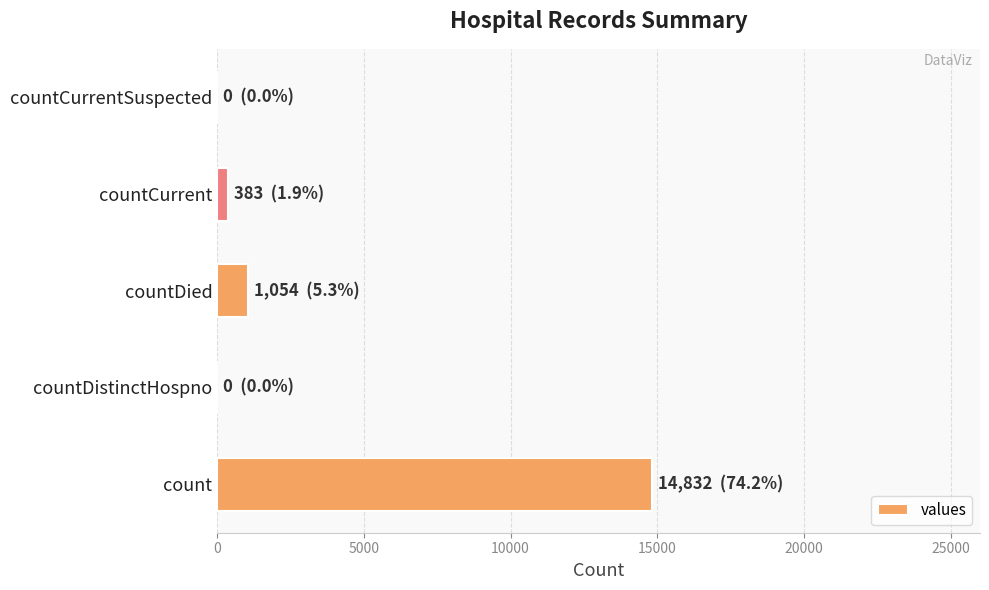

What is the sum of all values?

16269